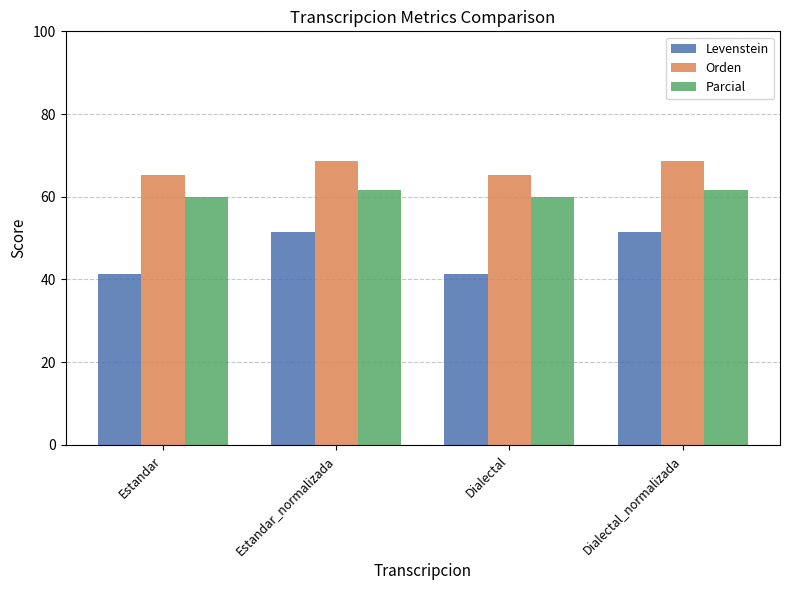

What is the label of the 4th bar from the left?

Dialectal_normalizada